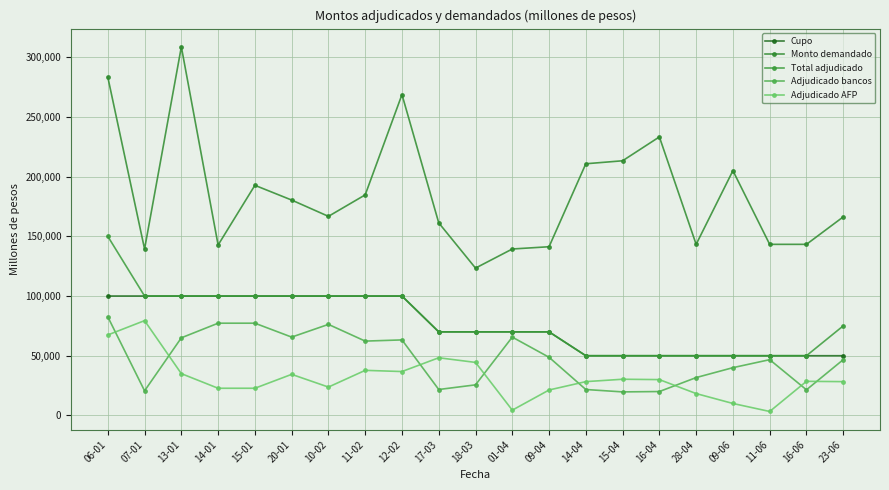

Does the chart have visible grid lines?

Yes